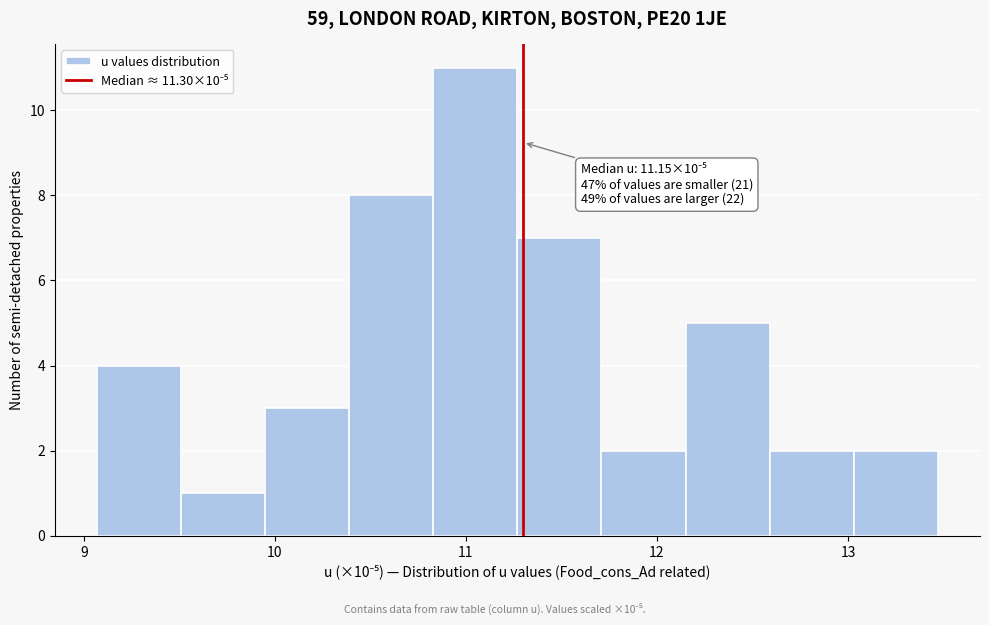

Which range on the x-axis has the tallest bar?

10.8 to 11.3